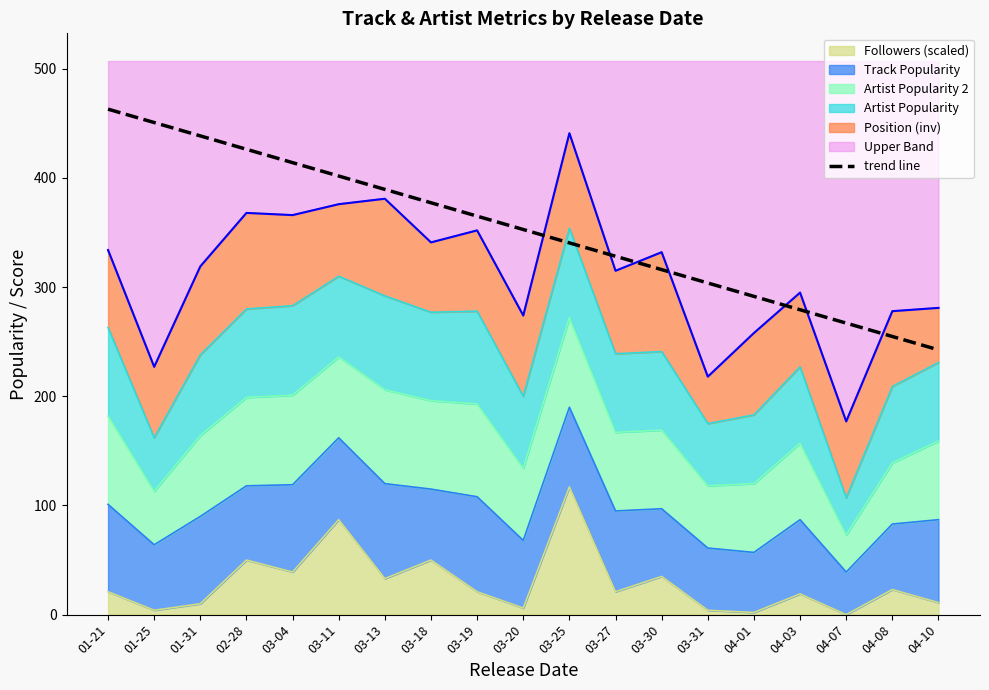

What is the value of the 7th point from the left?

389.6